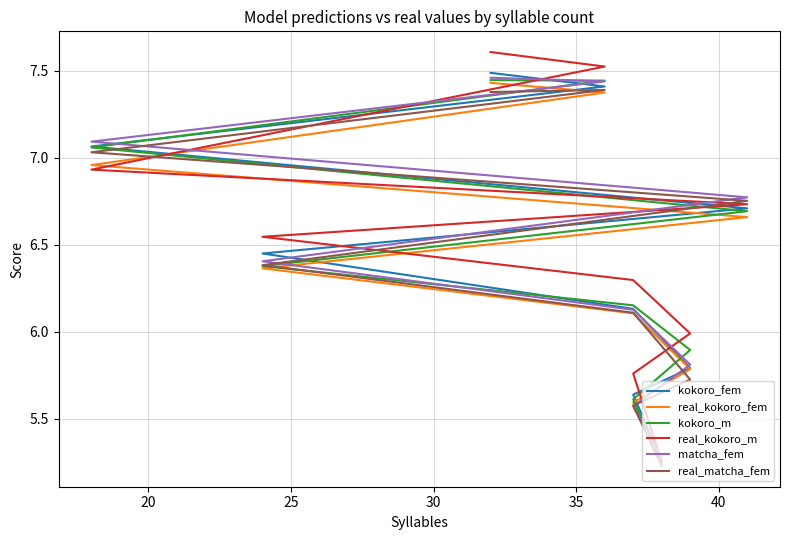

Is the value of kokoro_m at 45 greater than the value of kokoro_fem at 8?

No